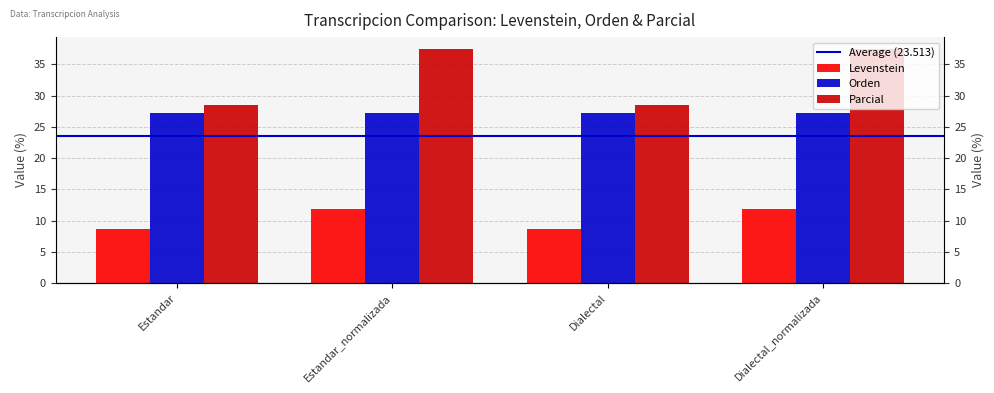

Between Dialectal and Estandar_normalizada, which is larger?

Estandar_normalizada